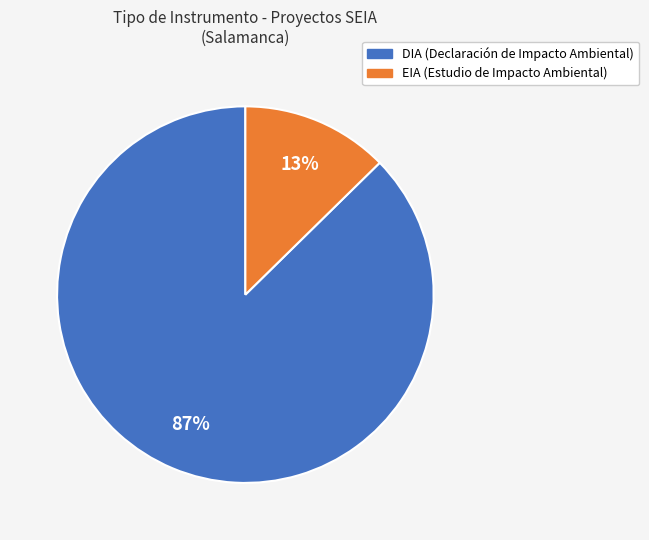

Is the sum of DIA and EIA greater than half?

Yes